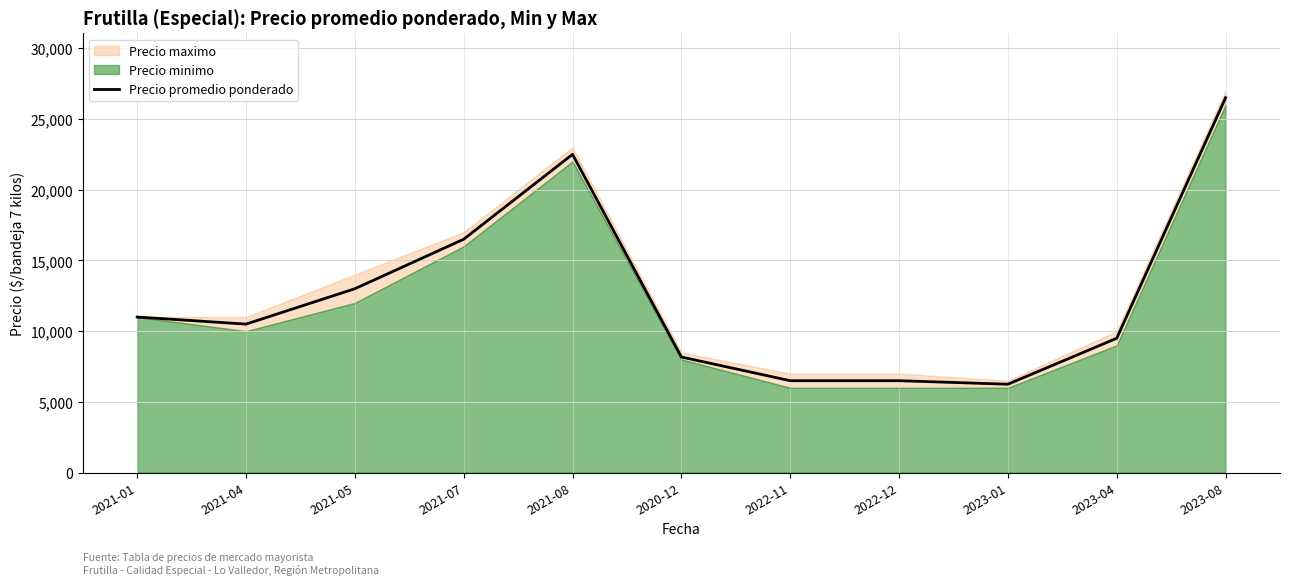

How many interior local valleys (lower than both neighbors) does the data have?

2